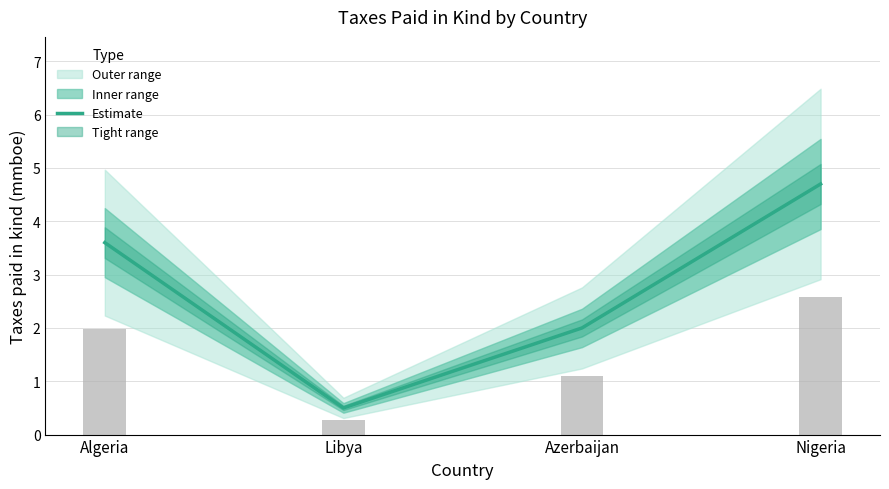

Rank the categories by value from highest to lowest.

Nigeria, Algeria, Azerbaijan, Libya